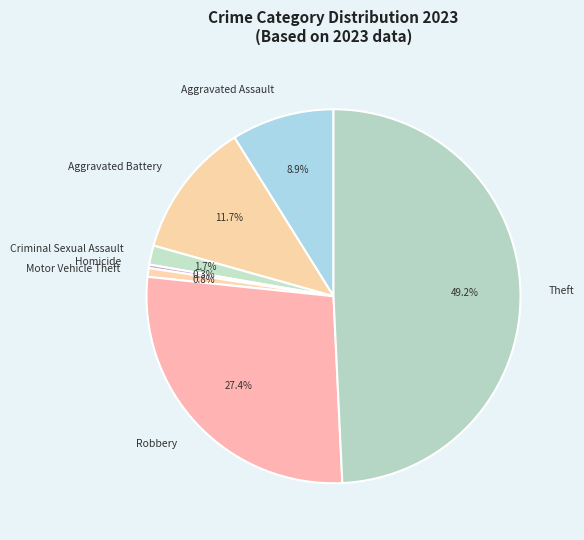

Which slice is the largest?

Theft